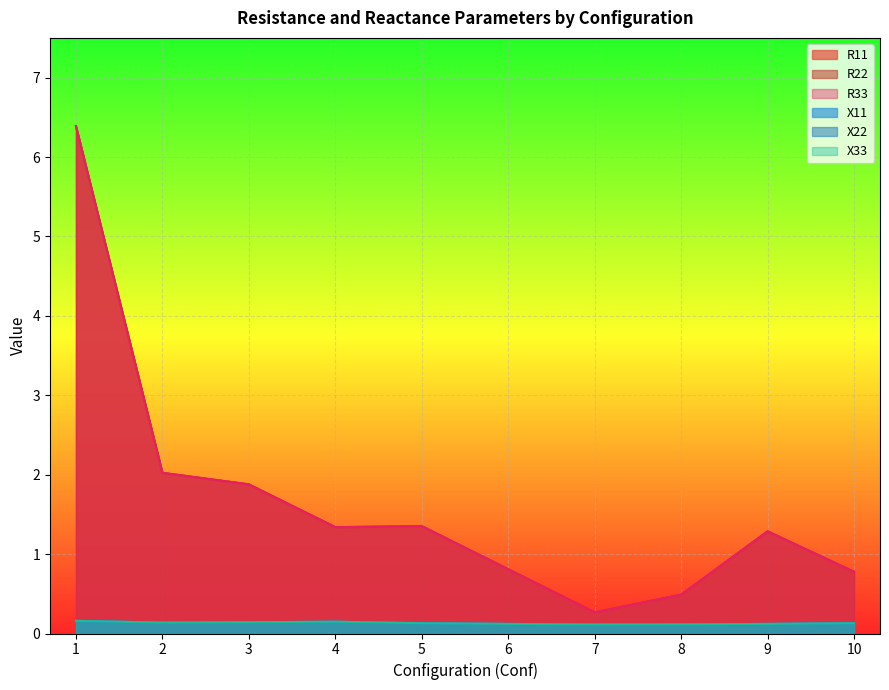

Between 7 and 10, which series saw the biggest shift?

R11